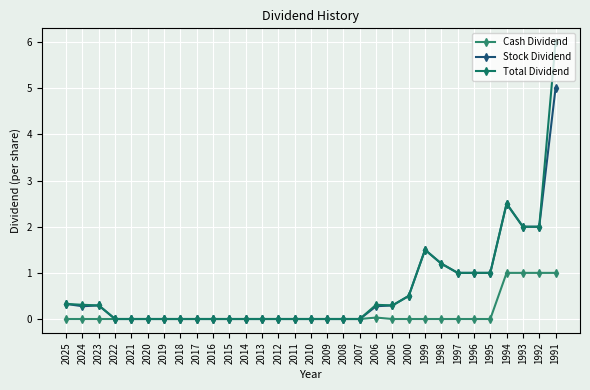

List the series in order of their peak value, highest first.

Total Dividend, Stock Dividend, Cash Dividend